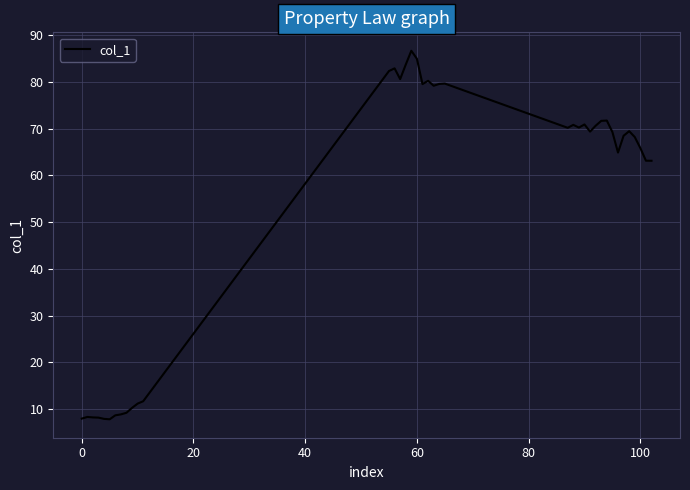

What is the difference between the maximum and minimum values?

78.8